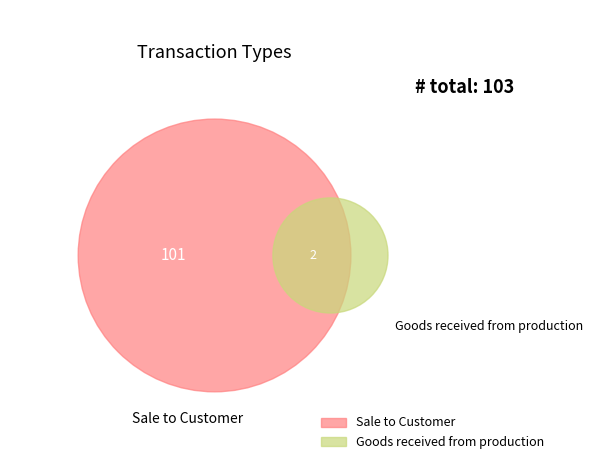

What is the smallest slice in the pie chart?

Goods received from production